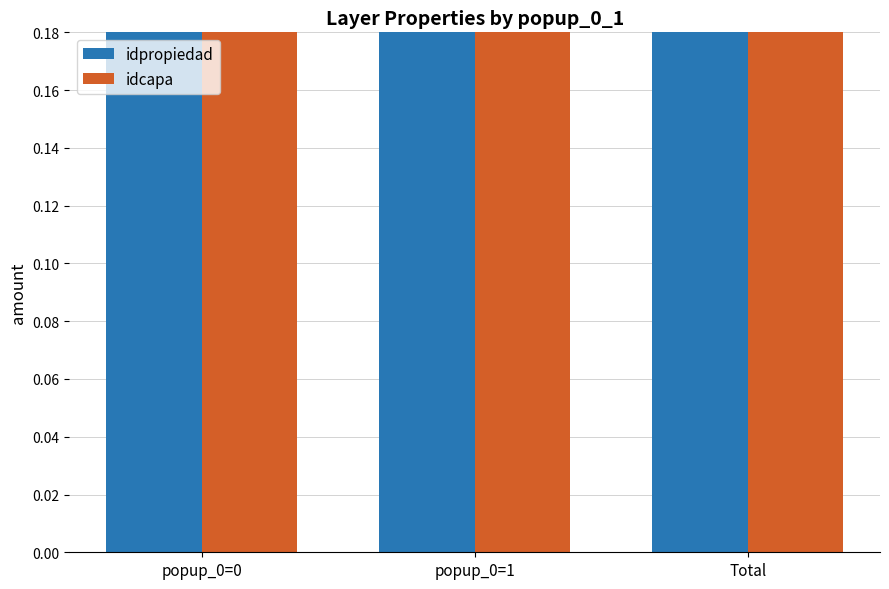

Is it true that idpropiedad equals 0.1 at popup_0=0?

False